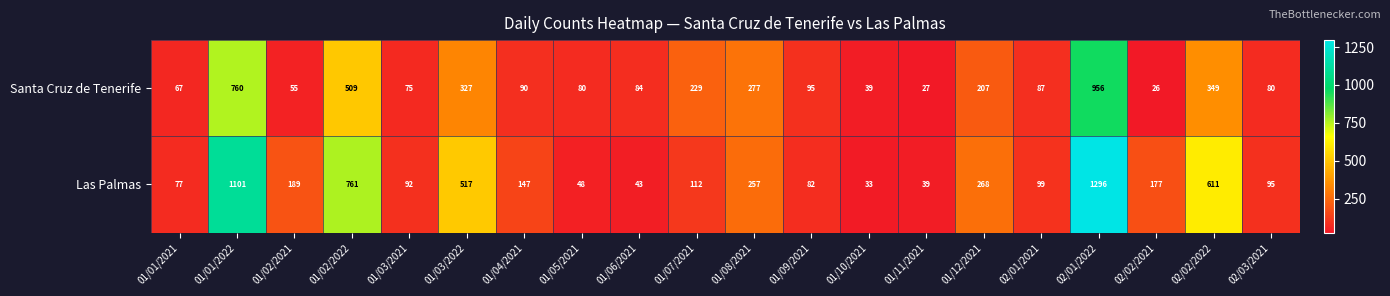

Which label corresponds to the largest value in the chart?

02/01/2022